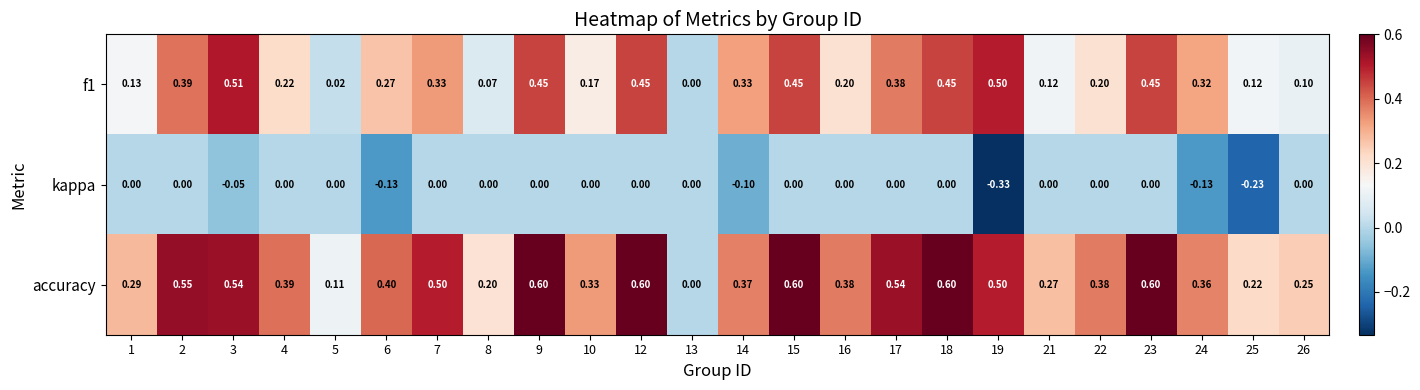

Between 6 and 9, which series saw the biggest shift?

accuracy